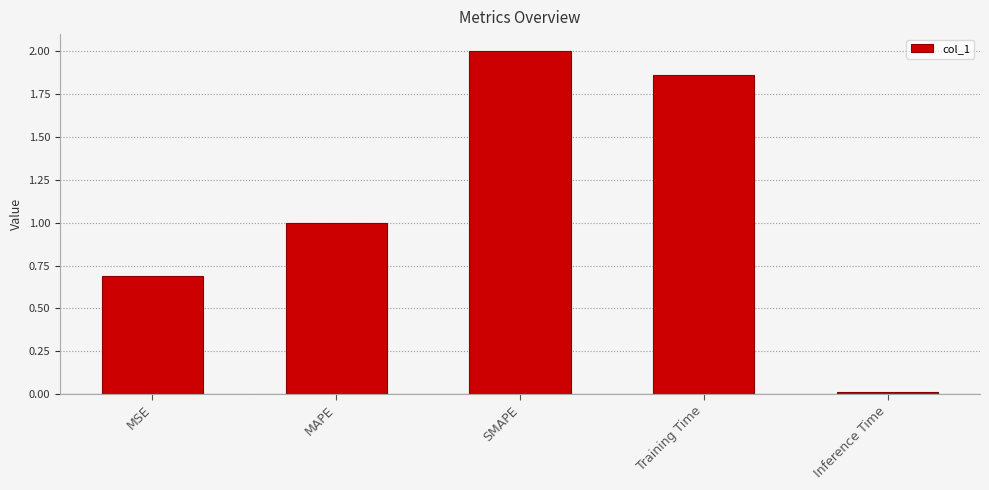

What is the label of the 4th bar from the left?

Training Time